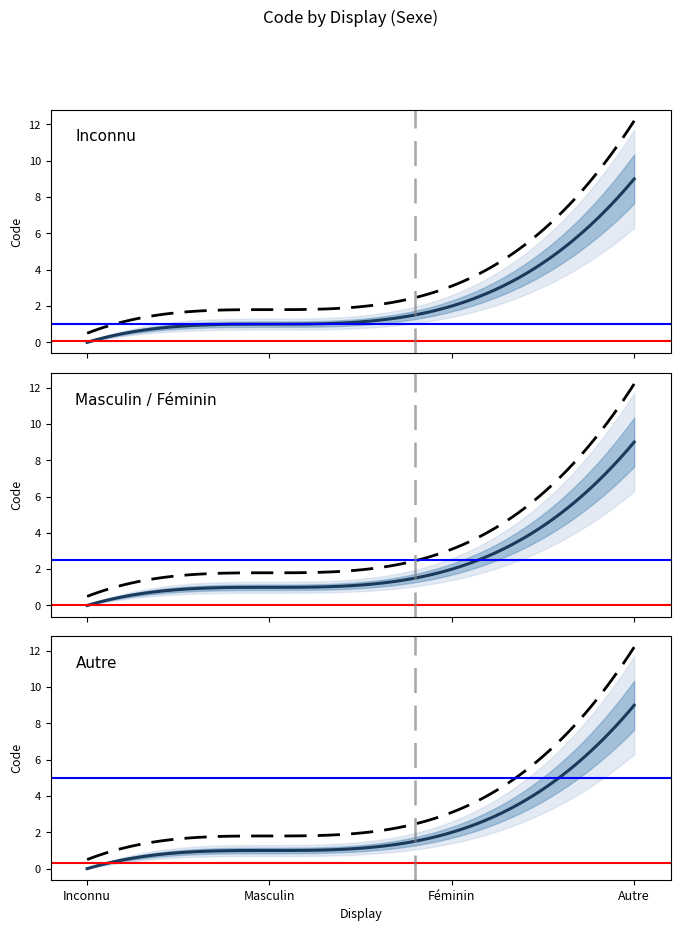

What is the approximate value at Féminin?

2